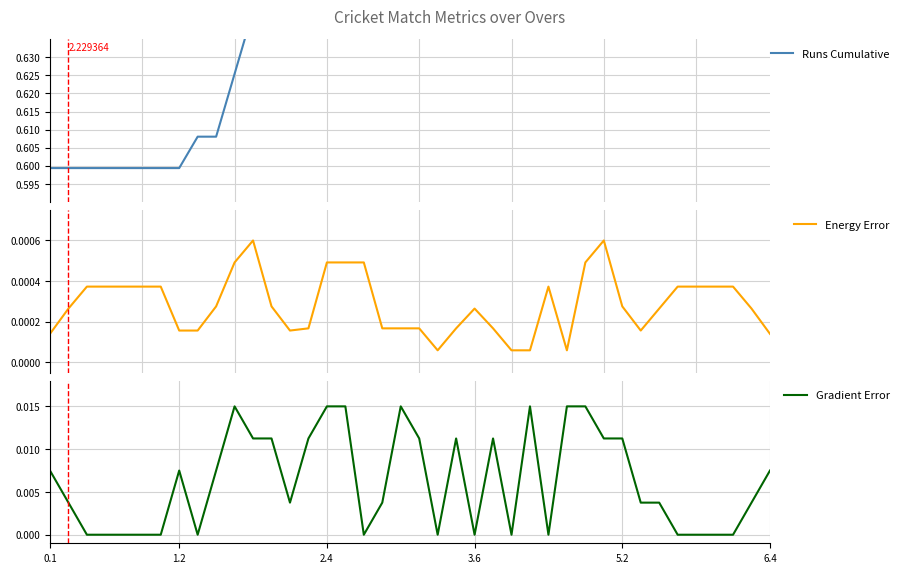

Which series has the widest spread of values?

Runs Cumulative